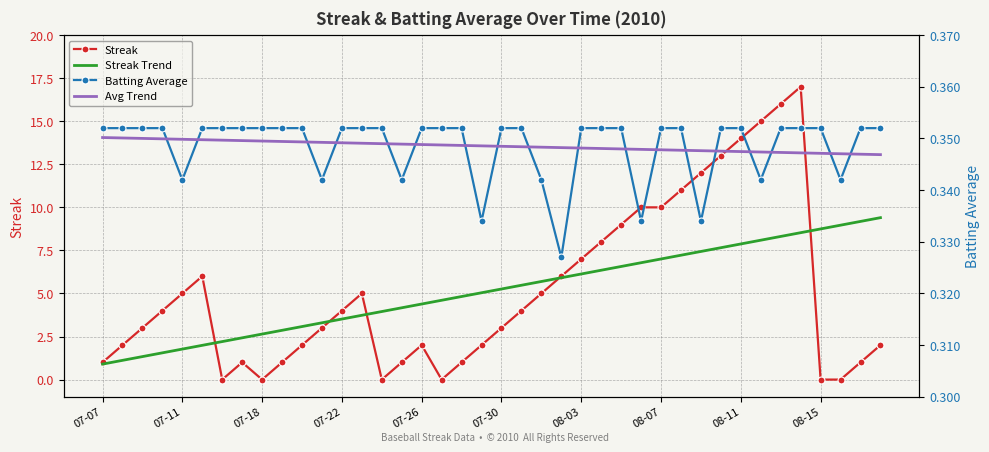

What position from the right is 29?

11